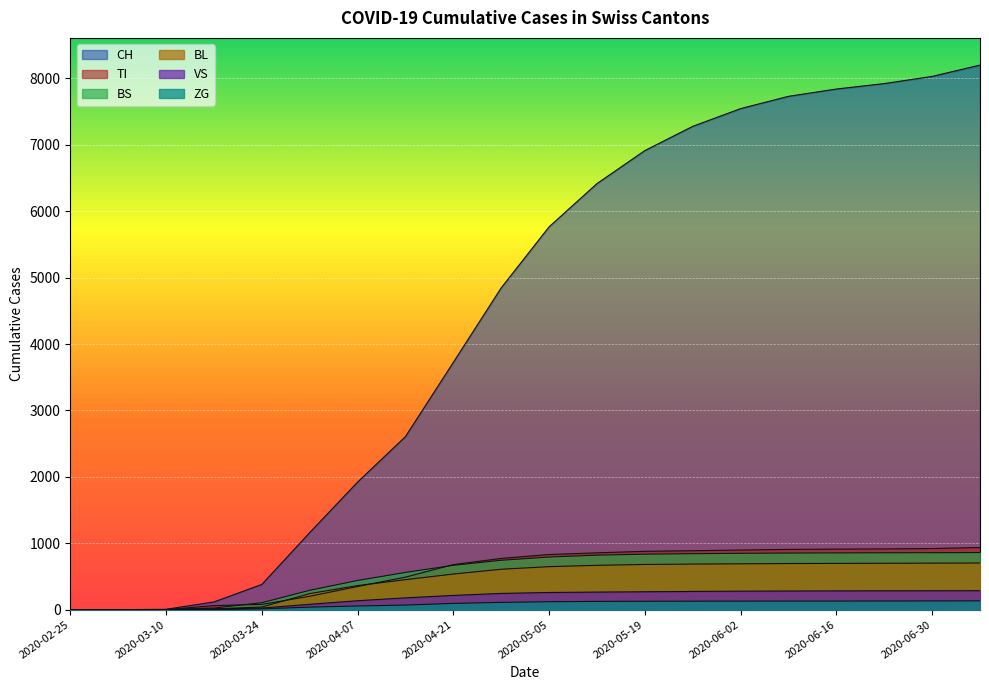

What is the difference between the second highest and second lowest values in the BL series?

701